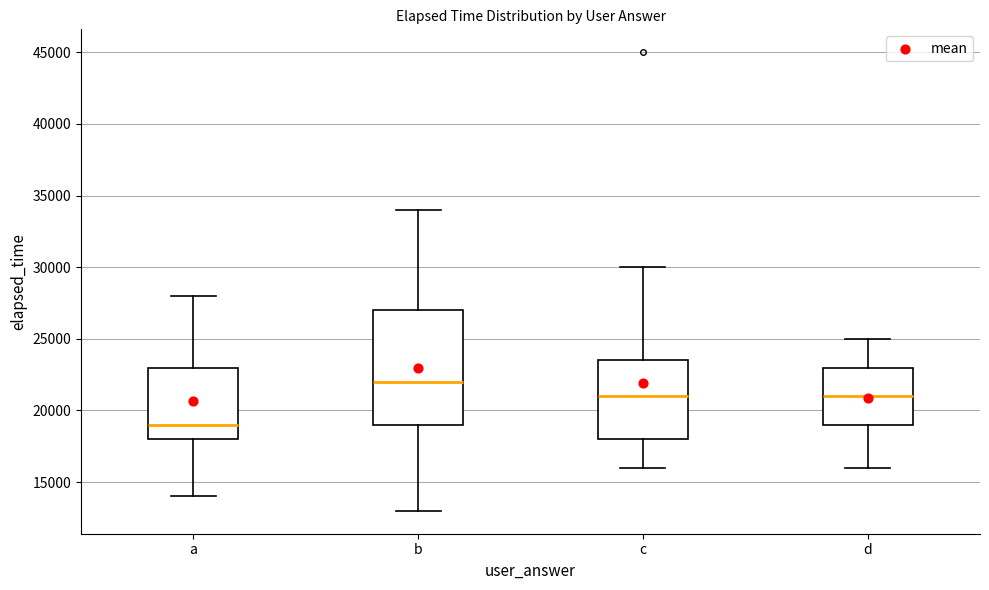

Which box is the tallest, from its lower edge to its upper edge?

b